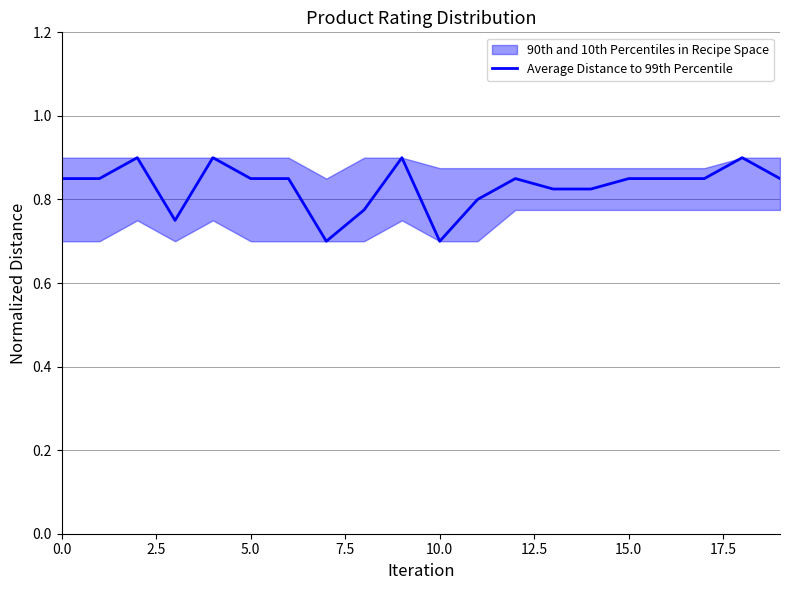

Is it true that Average Distance to 99th Percentile equals 0.4 at 0.0?

False